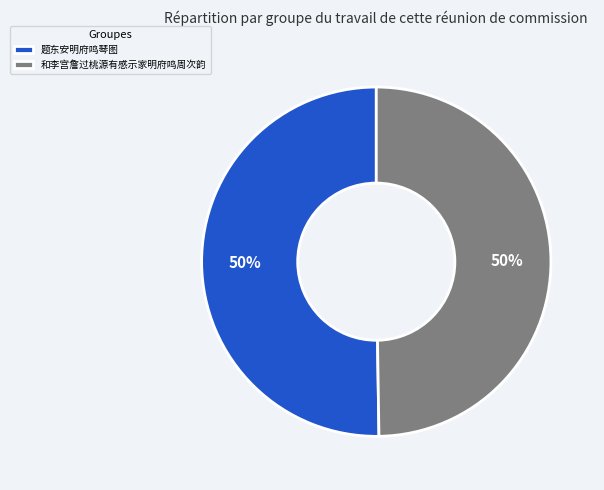

The 题东安明府鸣琴图 slice represents 57% of the pie. True or false?

False